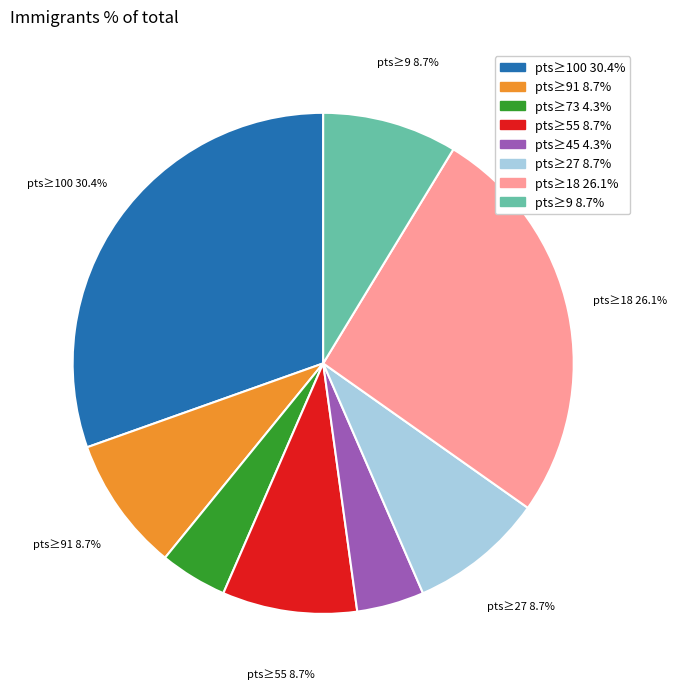

Is there a majority slice in this chart?

No